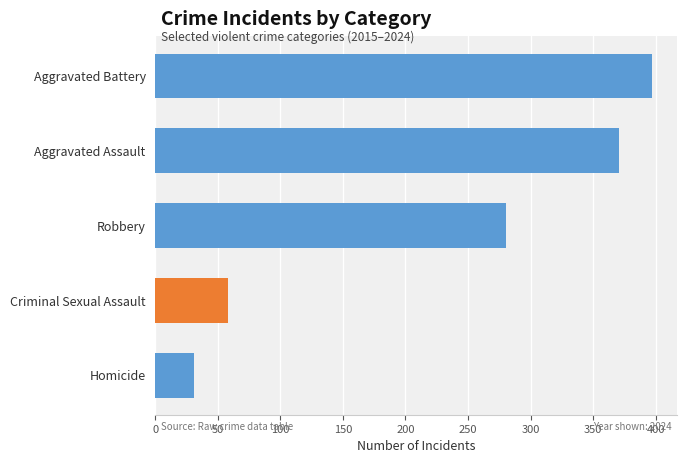

Where is the data nearest to the value 214?

Robbery